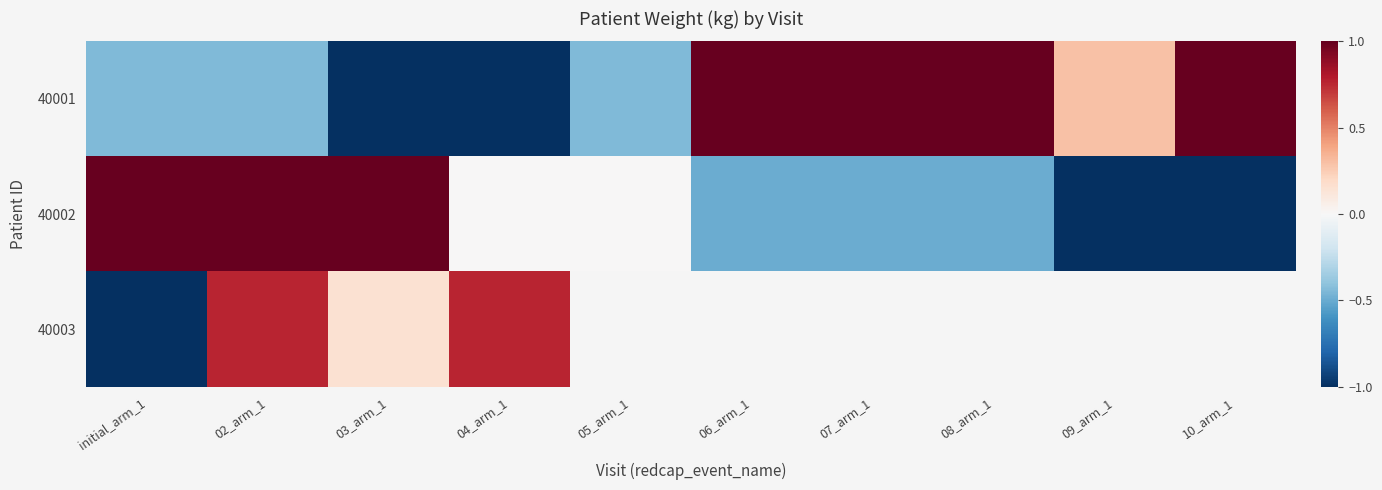

What is the smallest value displayed?

-1.9